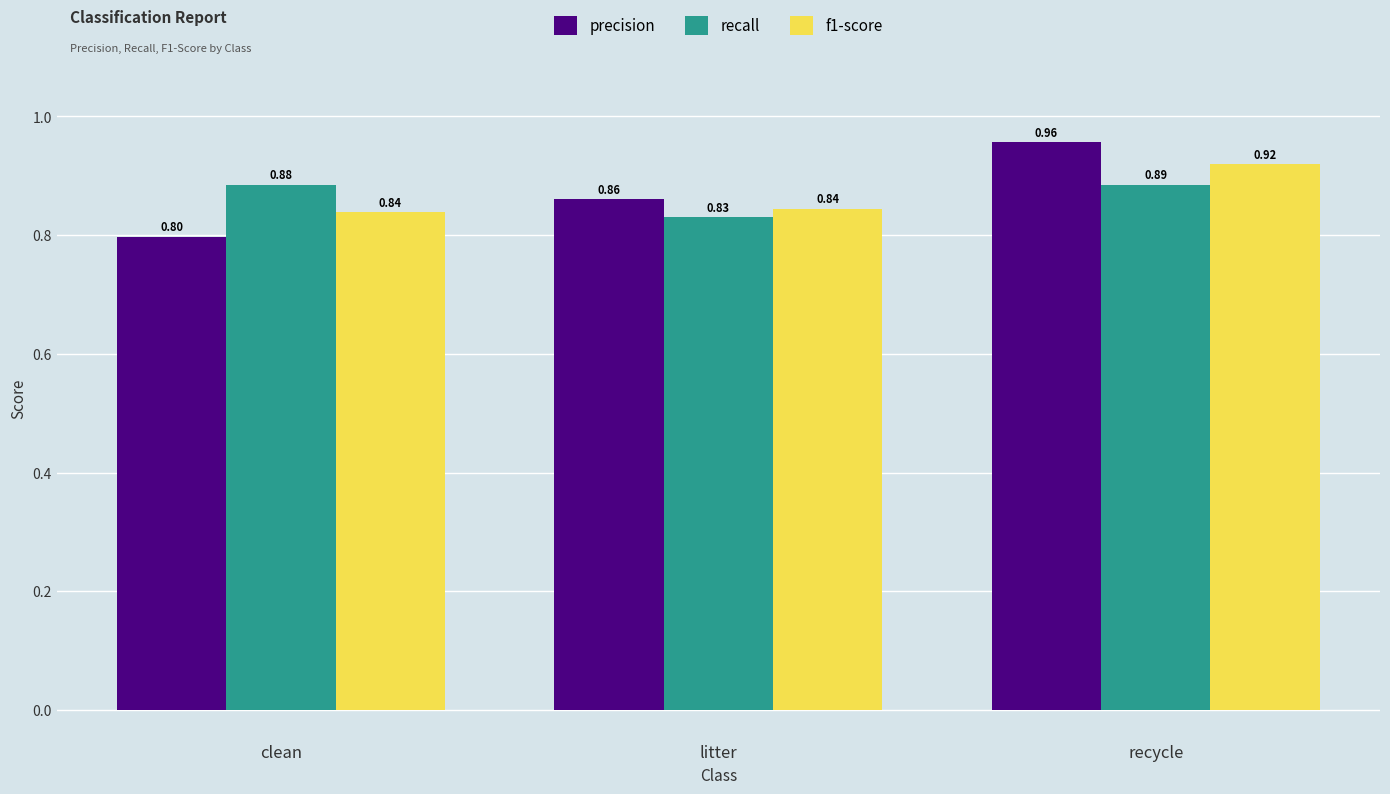

At which label does precision reach its minimum?

clean